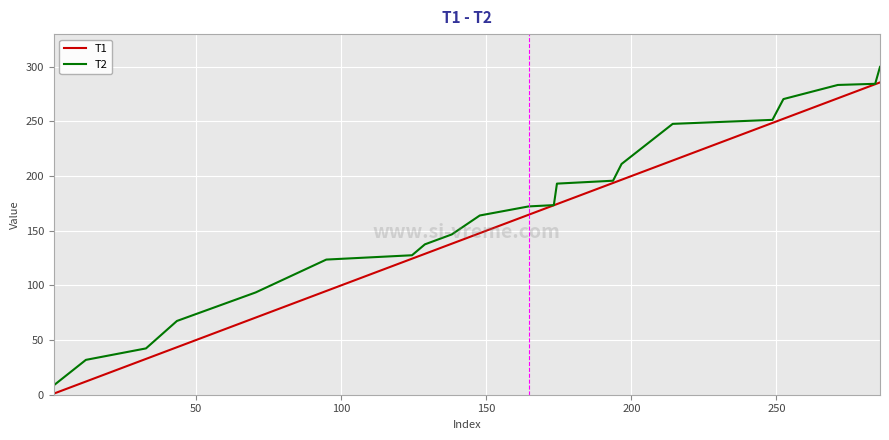

What is the greatest value displayed?

299.9